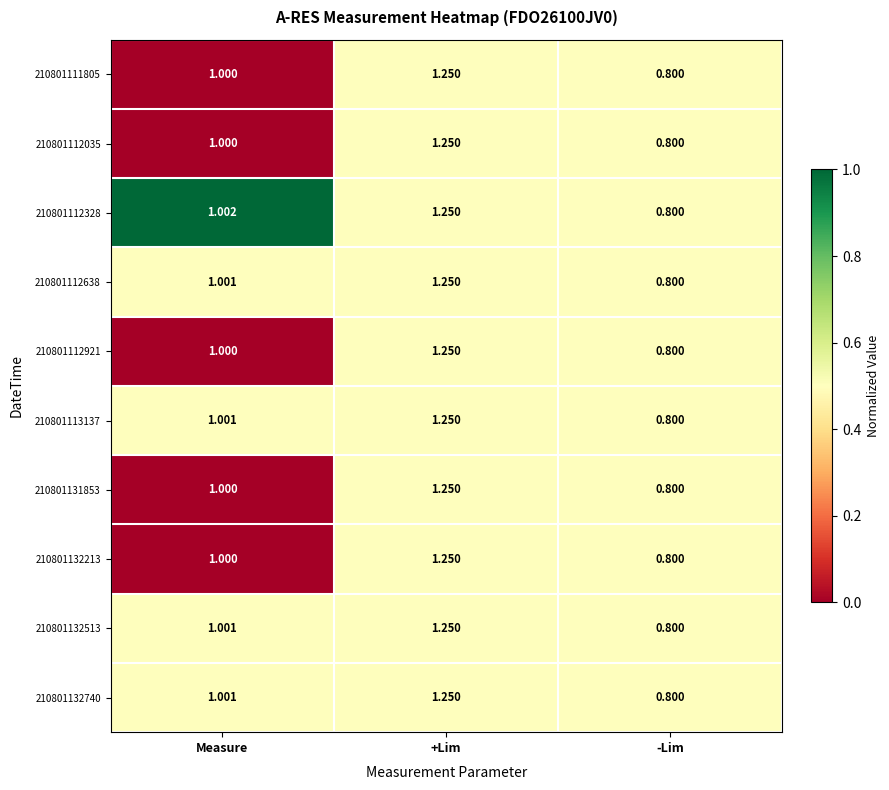

Which category has the highest value across all series?

+Lim